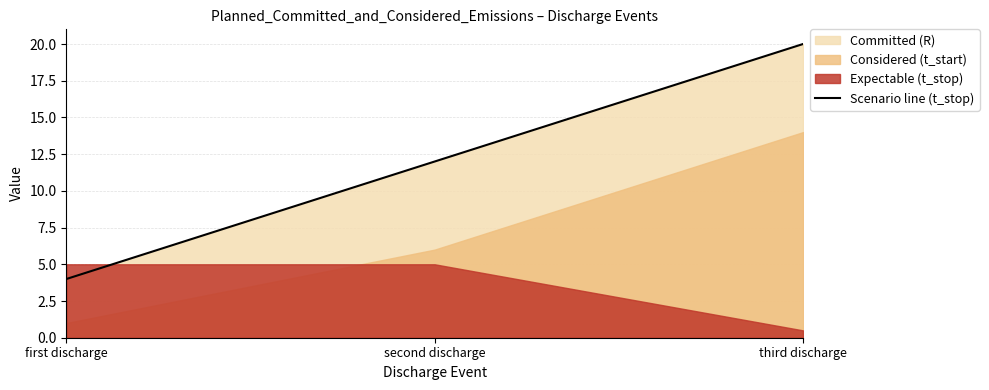

Which label corresponds to the largest value in the chart?

third discharge